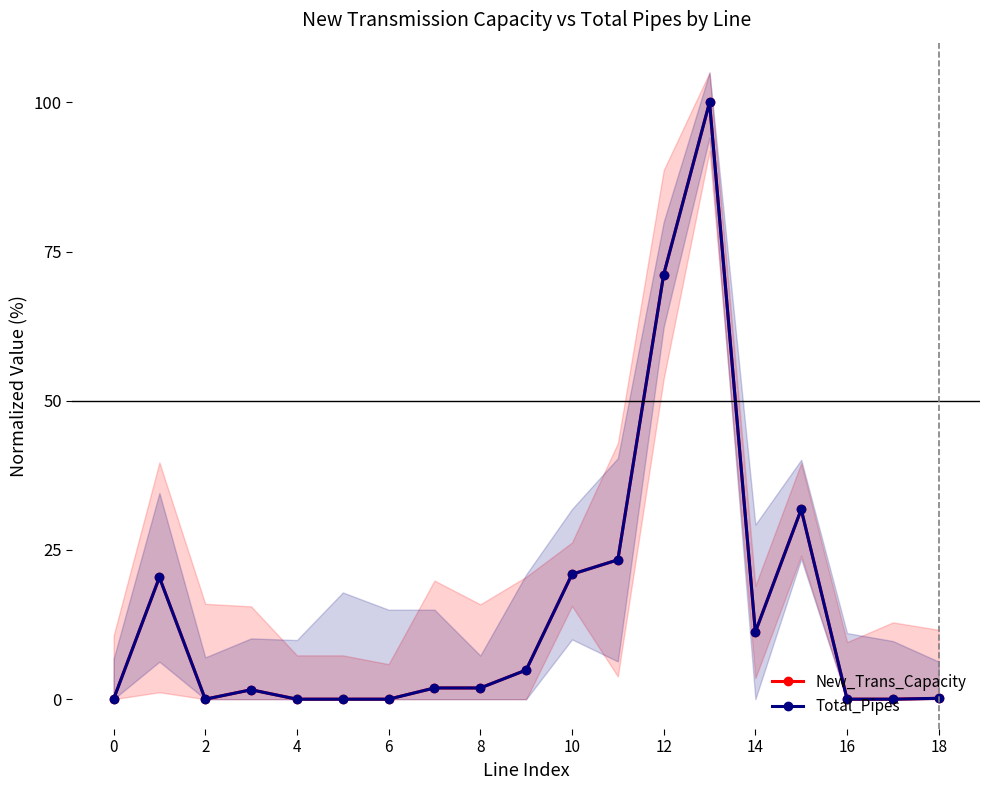

True or false: Total_Pipes has more than 2 points higher than both neighbors.

True